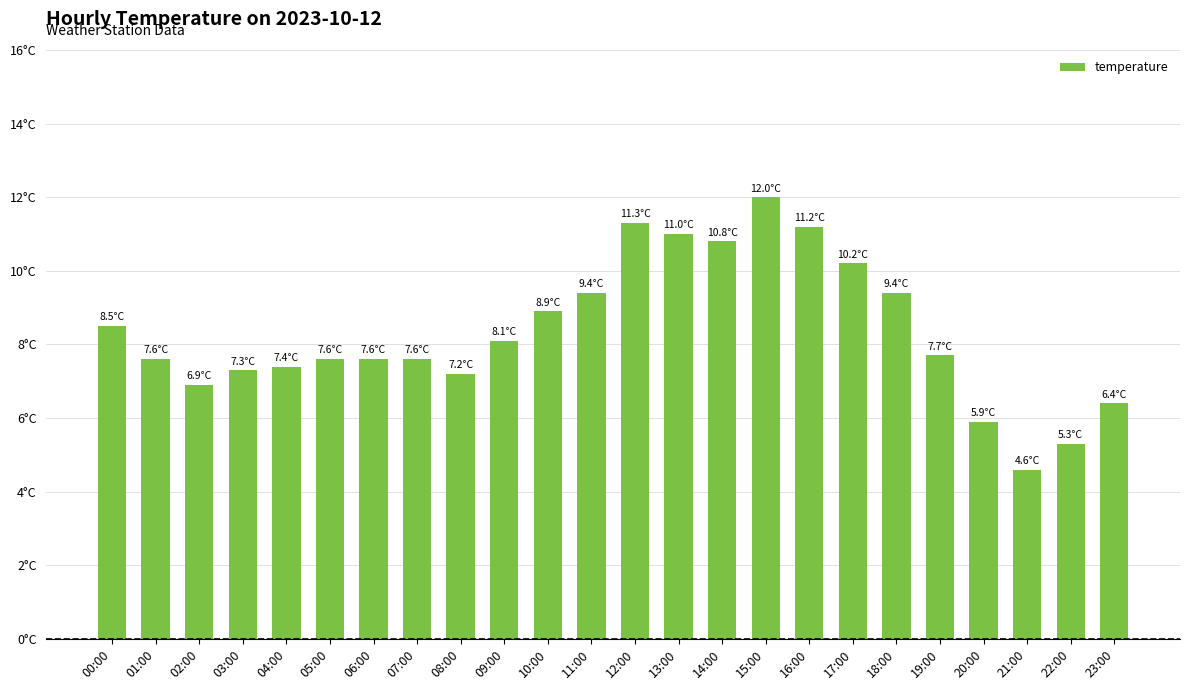

Which has a higher value, 06:00 or 10:00?

10:00